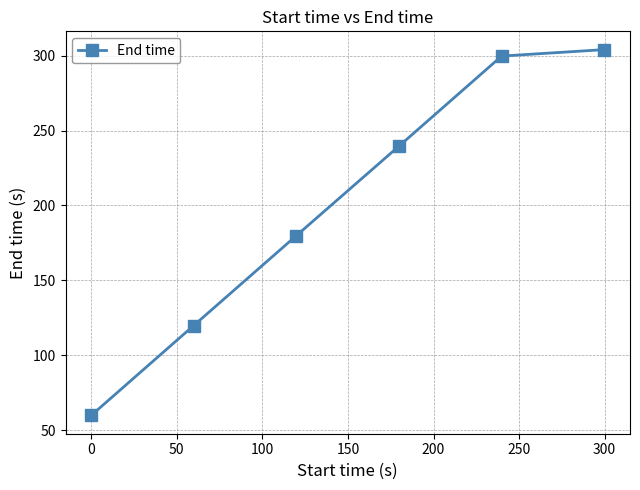

What is the minimum value shown in the chart?

59.9